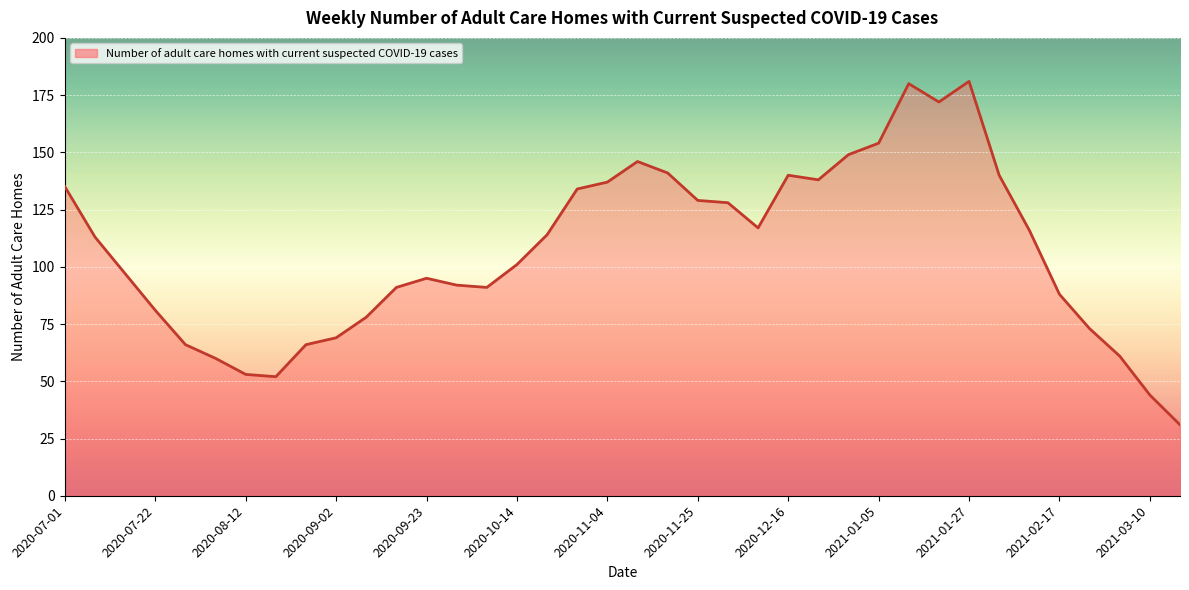

Reading left to right, extract all data points from this chart.

135	113	97	81	66	60	53	52	66	69	78	91	95	92	91	101	114	134	137	146	141	129	128	117	140	138	149	154	180	172	181	140	116	88	73	61	44	31